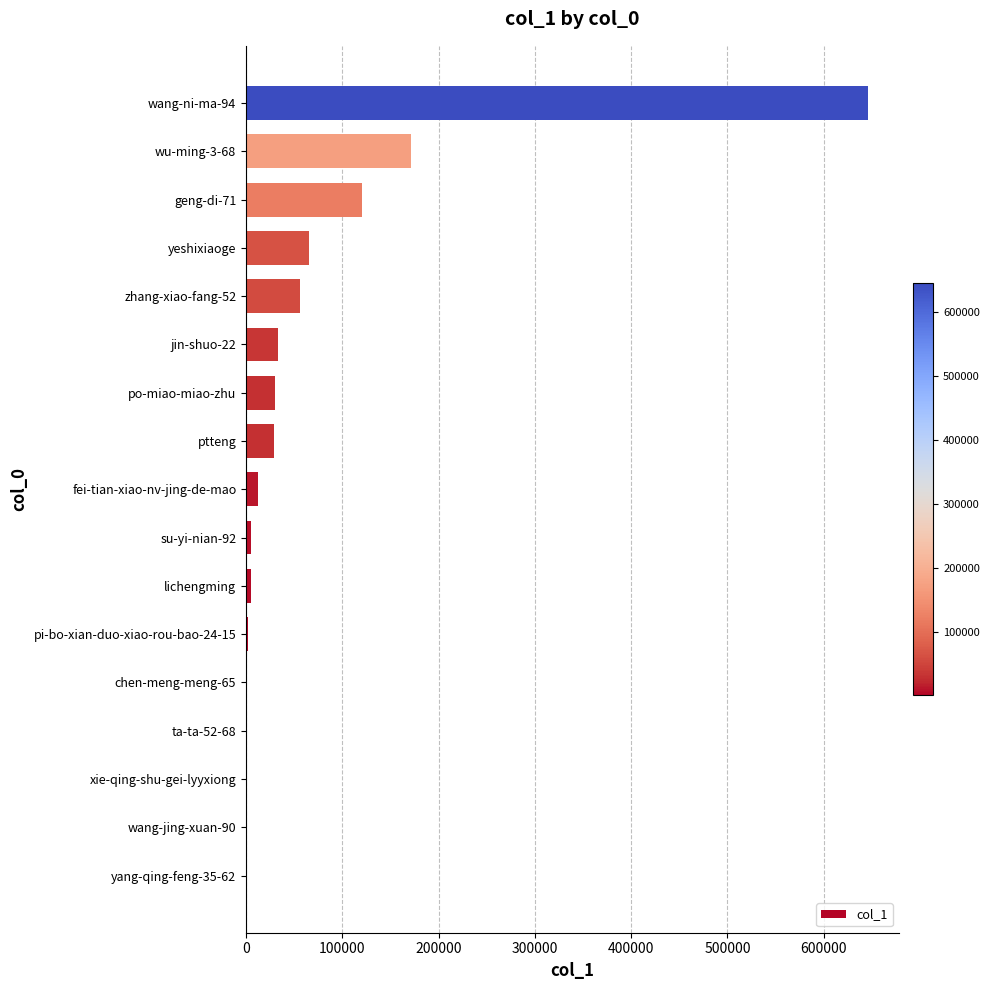

At which category does the chart reach its peak across all series?

wang-ni-ma-94